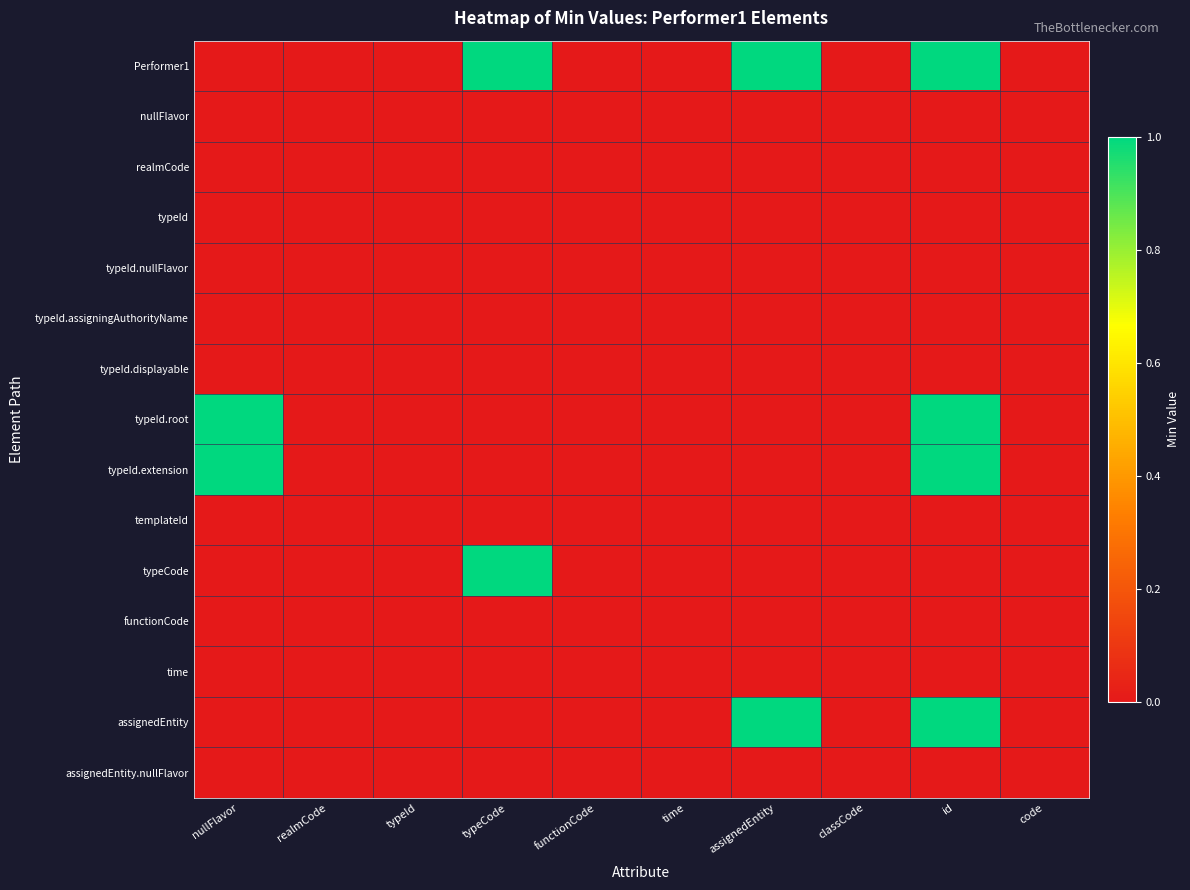

Which series has the largest range (max minus min)?

Performer1